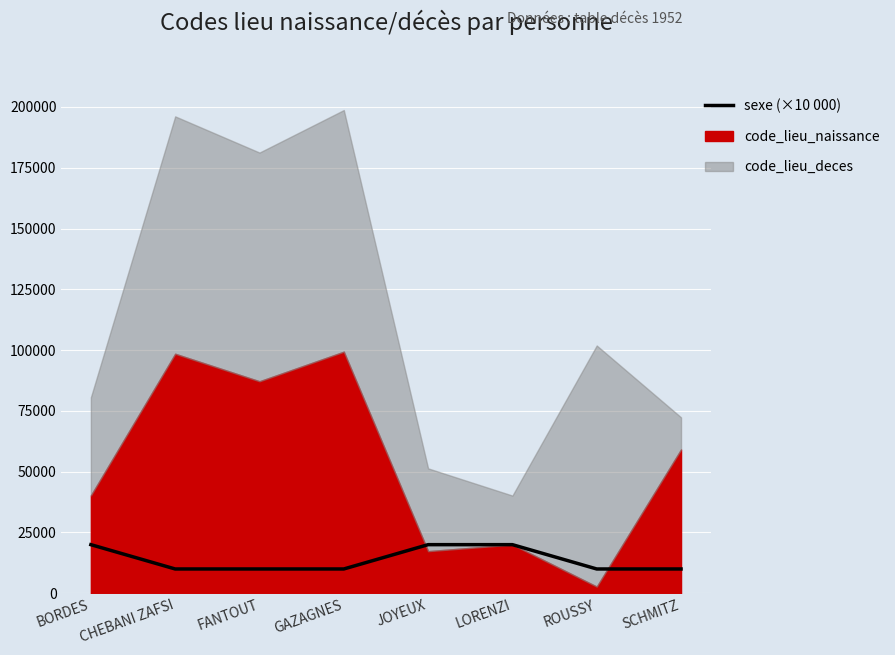

The value at CHEBANI ZAFSI is 10000. True or false?

True